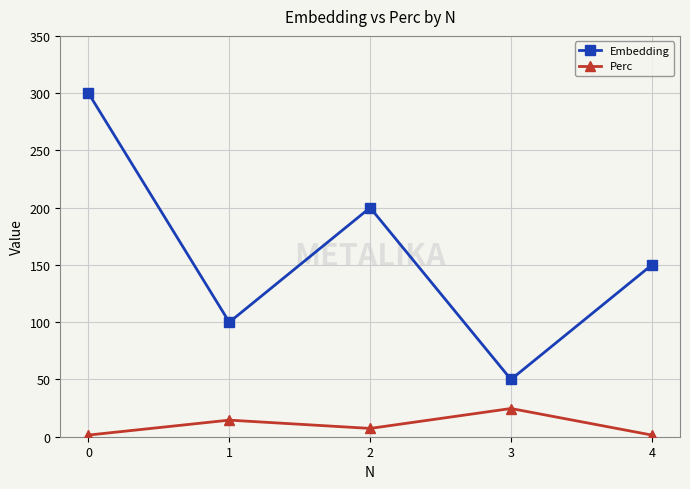

Where is the first local minimum for Embedding?

1